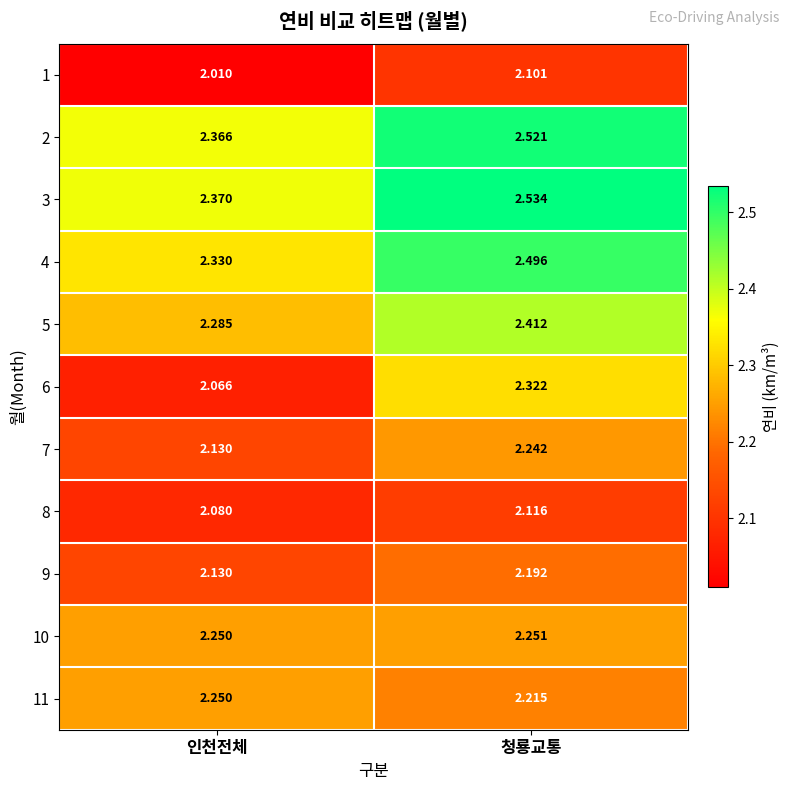

At which label is 4 closest to 2?

인천전체